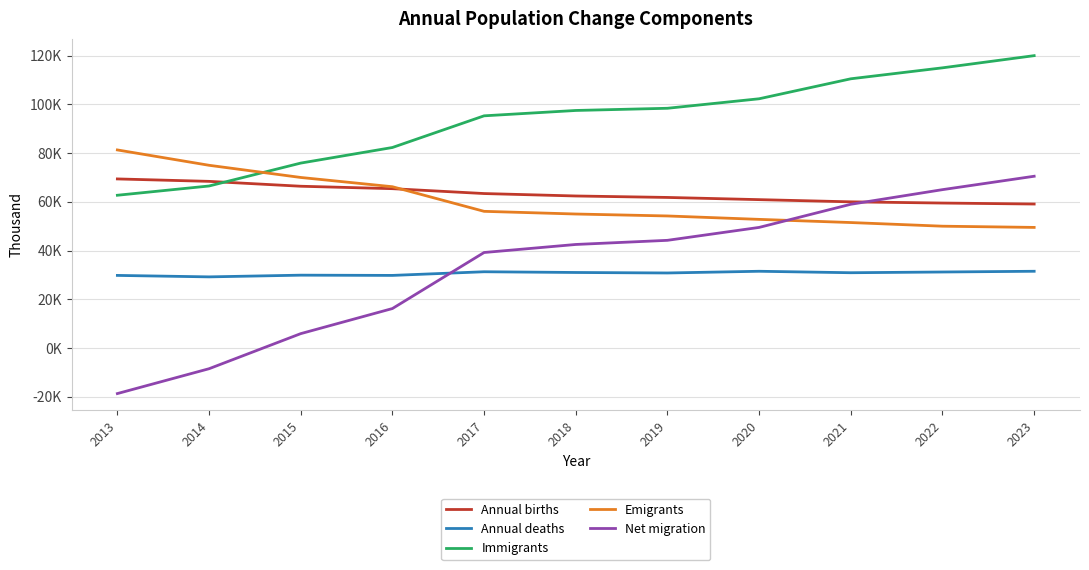

What is the sum of all Immigrants values?

1026.4